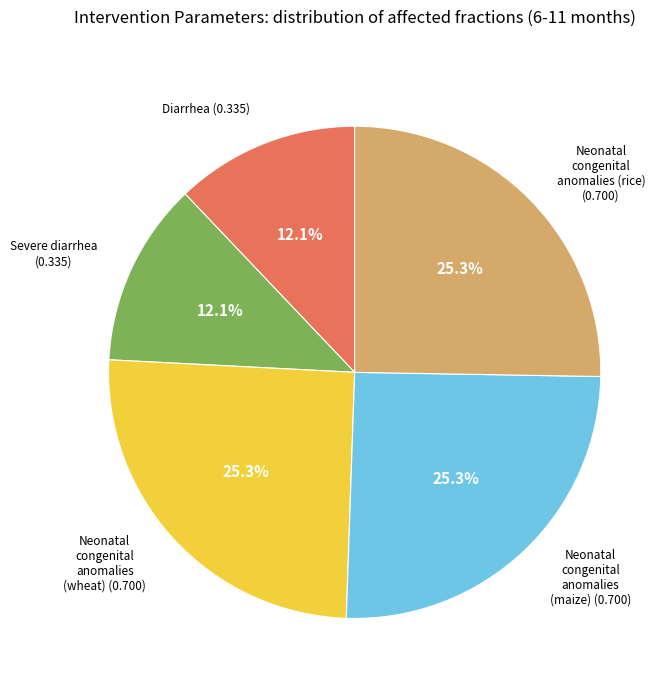

Is there any slice that represents more than half of the pie?

No